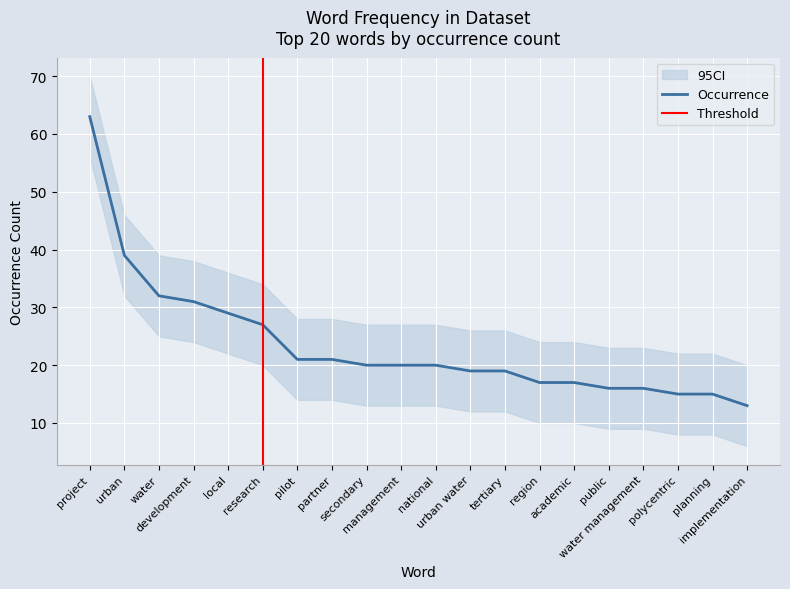

Reading left to right, list all the values displayed in this chart.

occurrence: project=63	urban=39	water=32	development=31	local=29	research=27	pilot=21	partner=21	secondary=20	management=20	national=20	urban water=19	tertiary=19	region=17	academic=17	public=16	water management=16	polycentric=15	planning=15	implementation=13
ci_upper: project=70	urban=46	water=39	development=38	local=36	research=34	pilot=28	partner=28	secondary=27	management=27	national=27	urban water=26	tertiary=26	region=24	academic=24	public=23	water management=23	polycentric=22	planning=22	implementation=20
ci_lower: project=56	urban=32	water=25	development=24	local=22	research=20	pilot=14	partner=14	secondary=13	management=13	national=13	urban water=12	tertiary=12	region=10	academic=10	public=9	water management=9	polycentric=8	planning=8	implementation=6